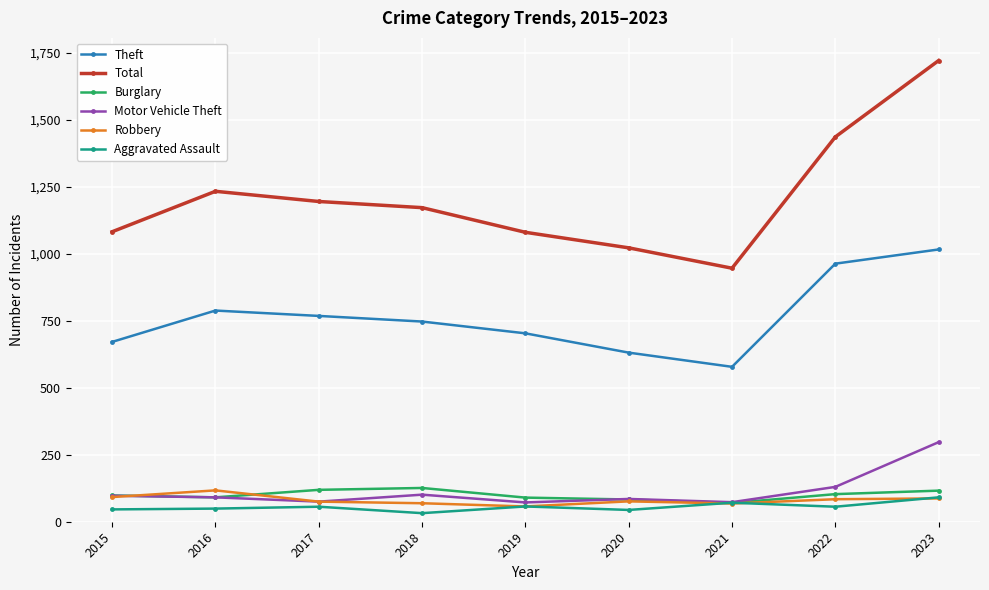

What is the value of the Motor Vehicle Theft point at the 4th from the left?

101